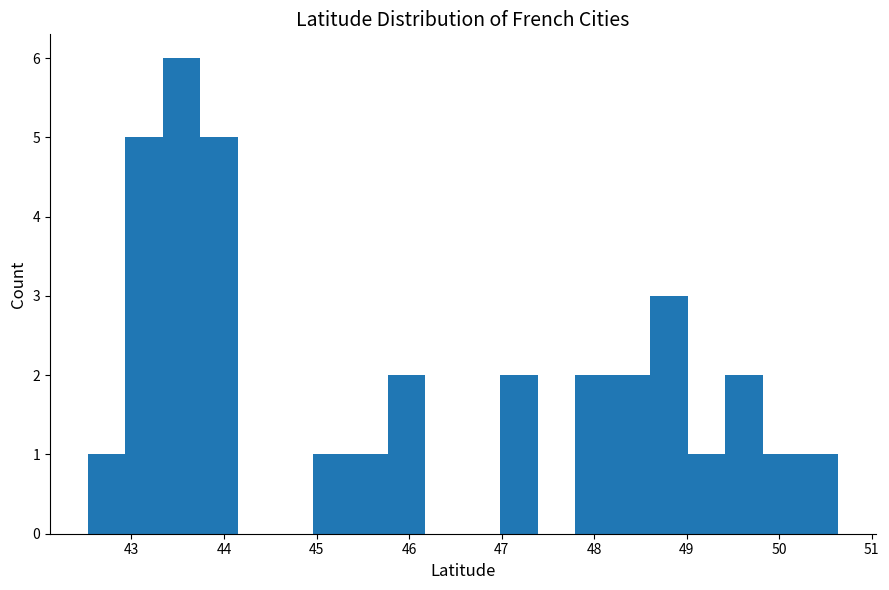

Over which range of the x-axis is the bar tallest?

43.3 to 43.7